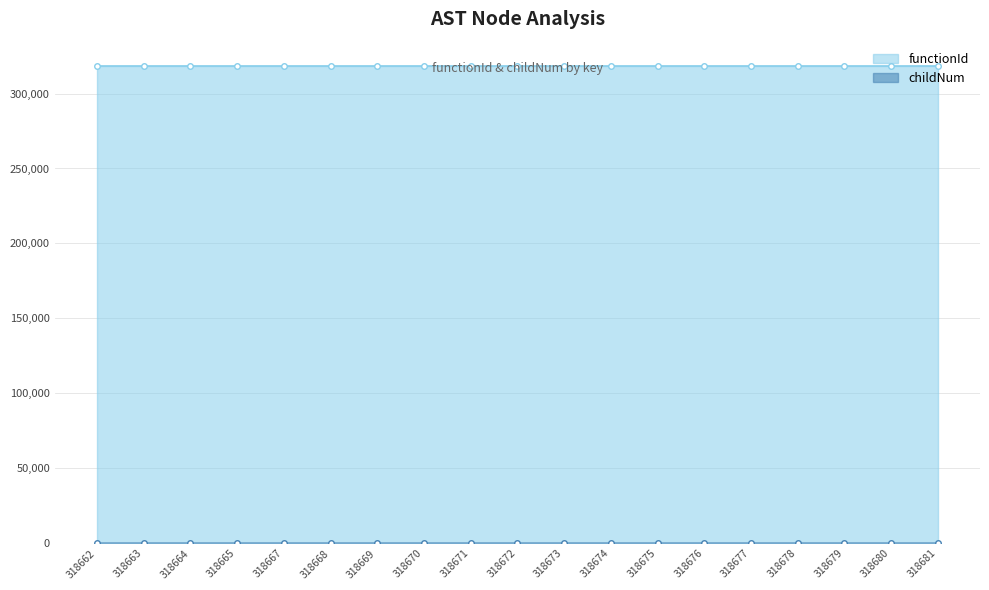

The childNum series shows 0 at 318678. True or false?

True